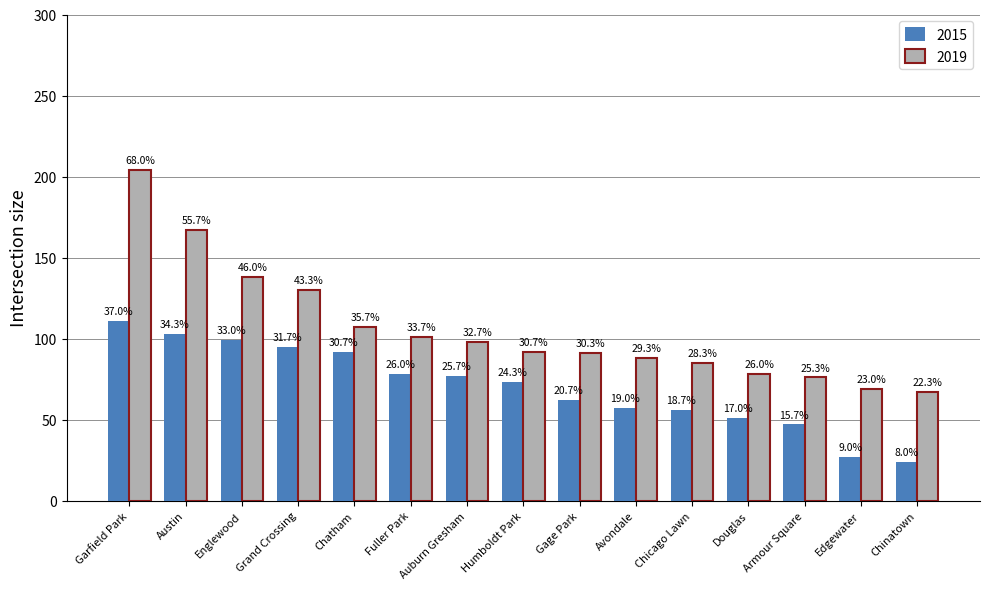

Reading right to left, transcribe all the data shown in this chart.

2015: Chinatown=24	Edgewater=27	Armour Square=47	Douglas=51	Chicago Lawn=56	Avondale=57	Gage Park=62	Humboldt Park=73	Auburn Gresham=77	Fuller Park=78	Chatham=92	Grand Crossing=95	Englewood=99	Austin=103	Garfield Park=111
2019: Chinatown=67	Edgewater=69	Armour Square=76	Douglas=78	Chicago Lawn=85	Avondale=88	Gage Park=91	Humboldt Park=92	Auburn Gresham=98	Fuller Park=101	Chatham=107	Grand Crossing=130	Englewood=138	Austin=167	Garfield Park=204